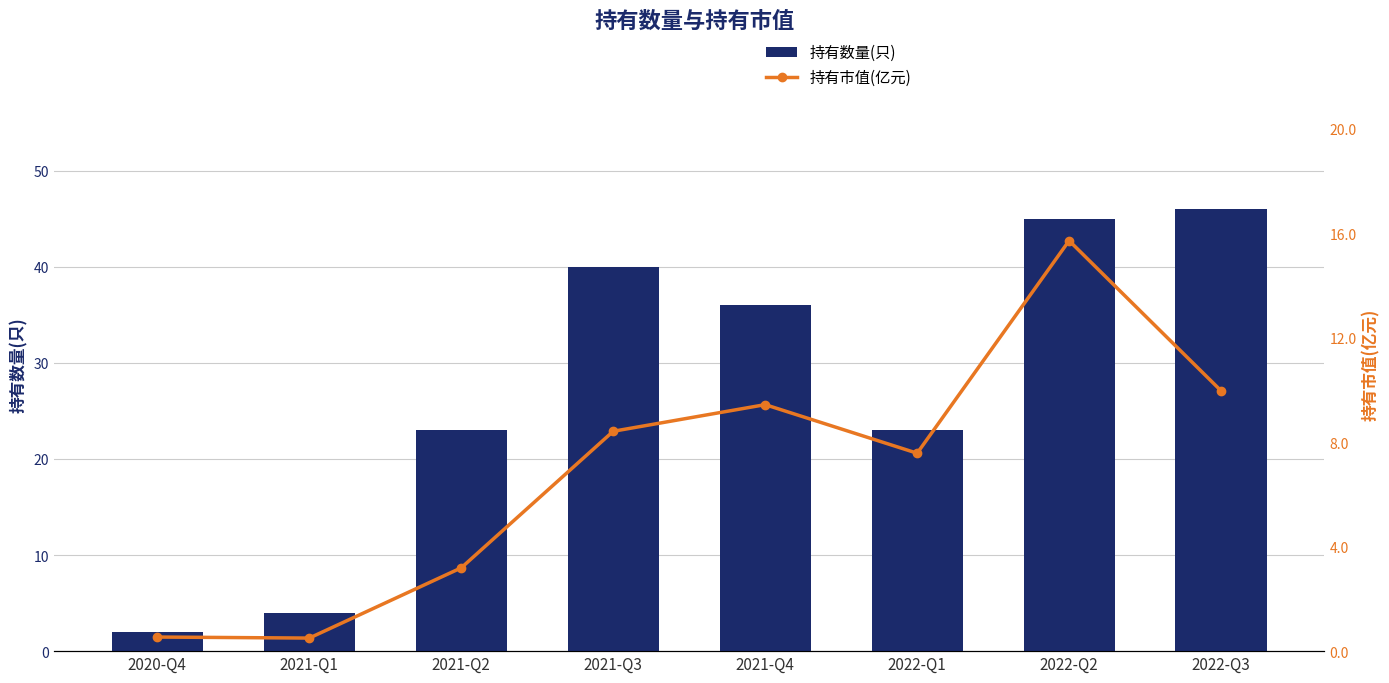

What position from the right is 2022-Q1?

3